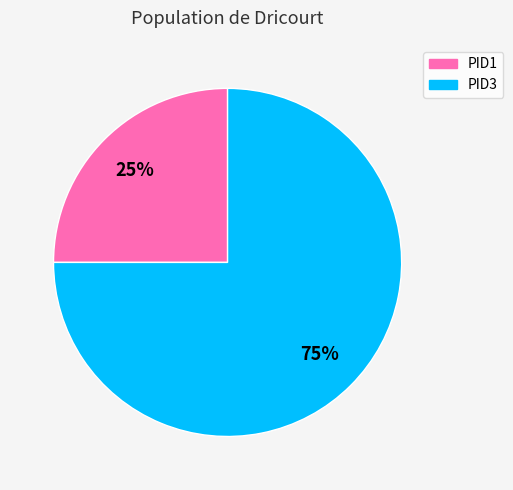

What is the ratio of the value at PID1 to the value at PID3?

0.3